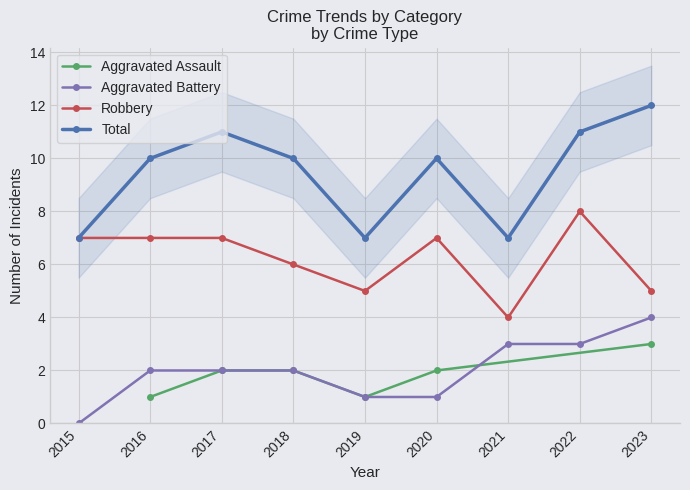

The value of Robbery at 2018 is 4. True or false?

False